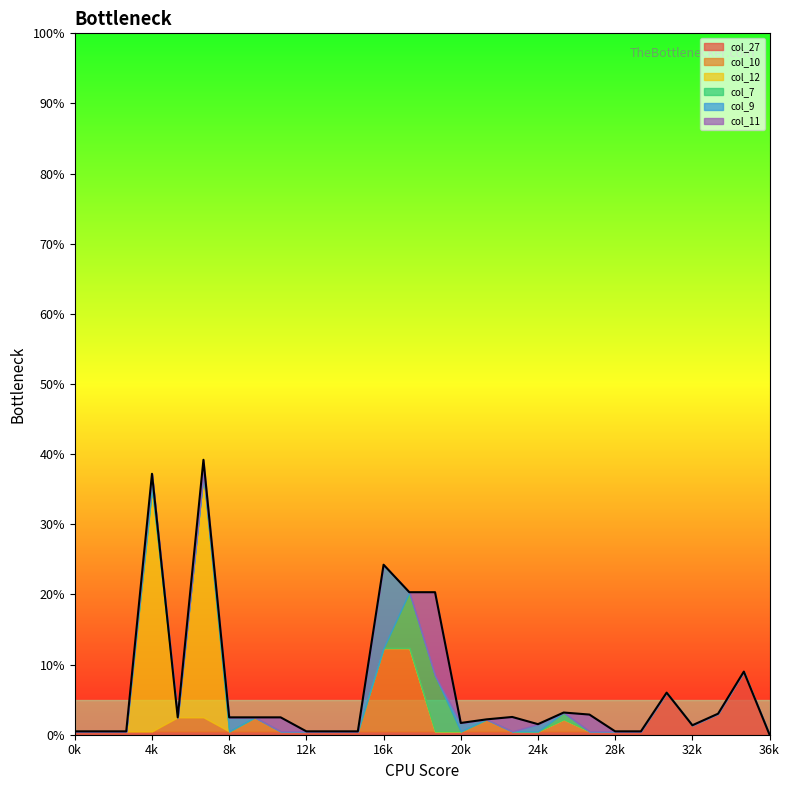

What is the difference between the highest and lowest values at 26?

0.1